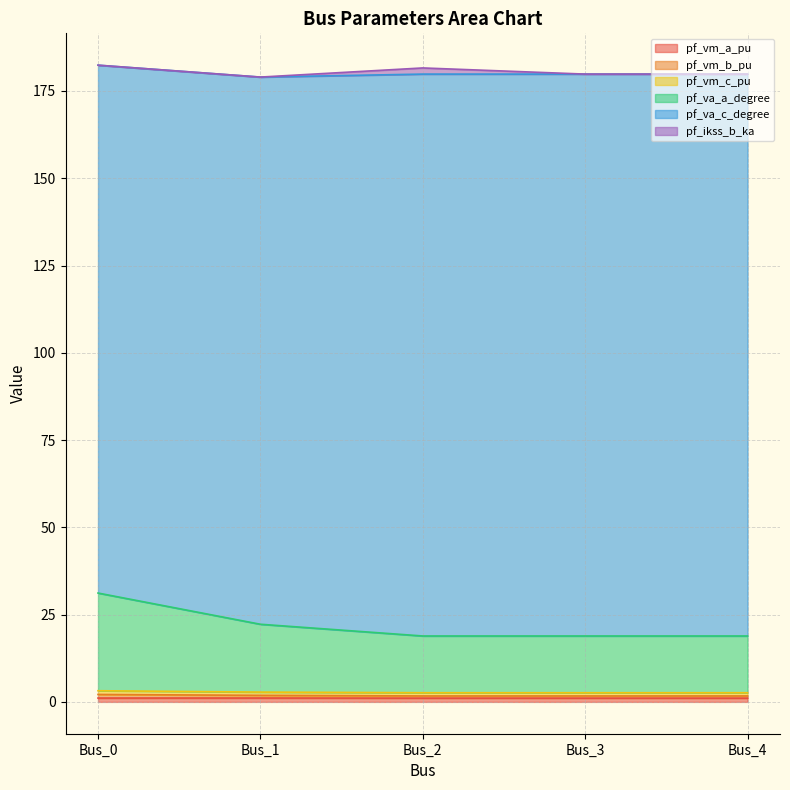

Does the chart display data point markers on the line(s)?

No